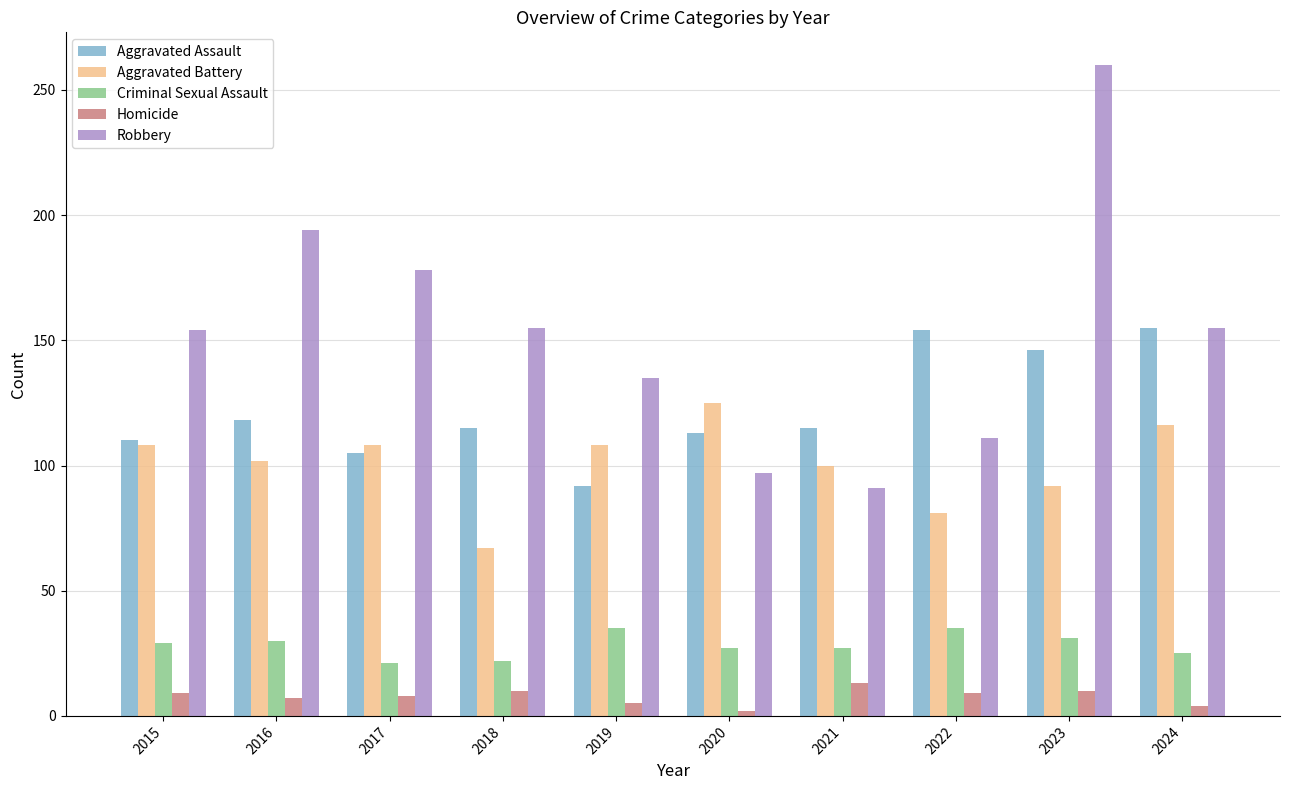

Is the value of Aggravated Assault at 2020 greater than the value of Criminal Sexual Assault at 2023?

Yes